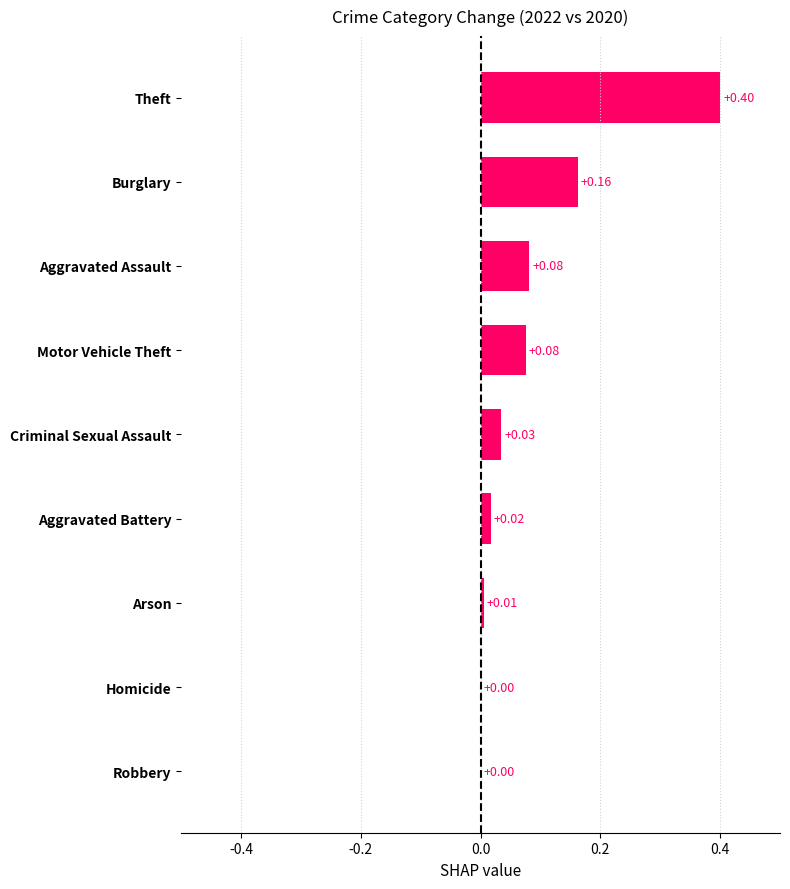

Between Arson and Theft, which is larger?

Theft